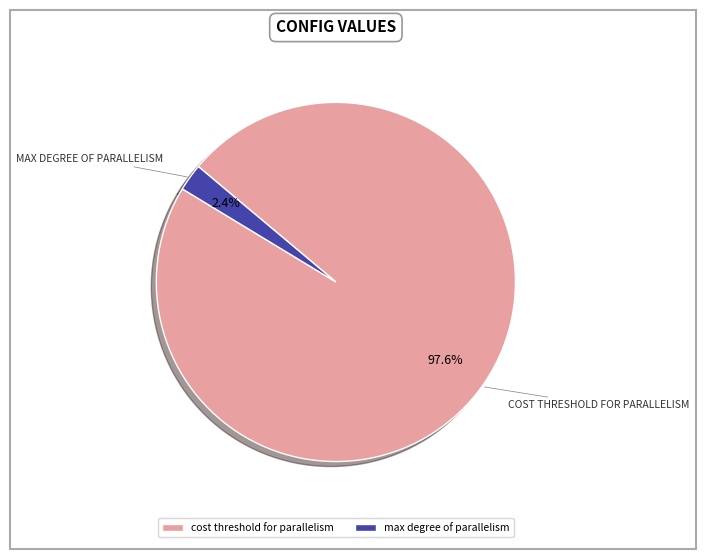

Which category has the biggest portion of the pie?

cost threshold for parallelism